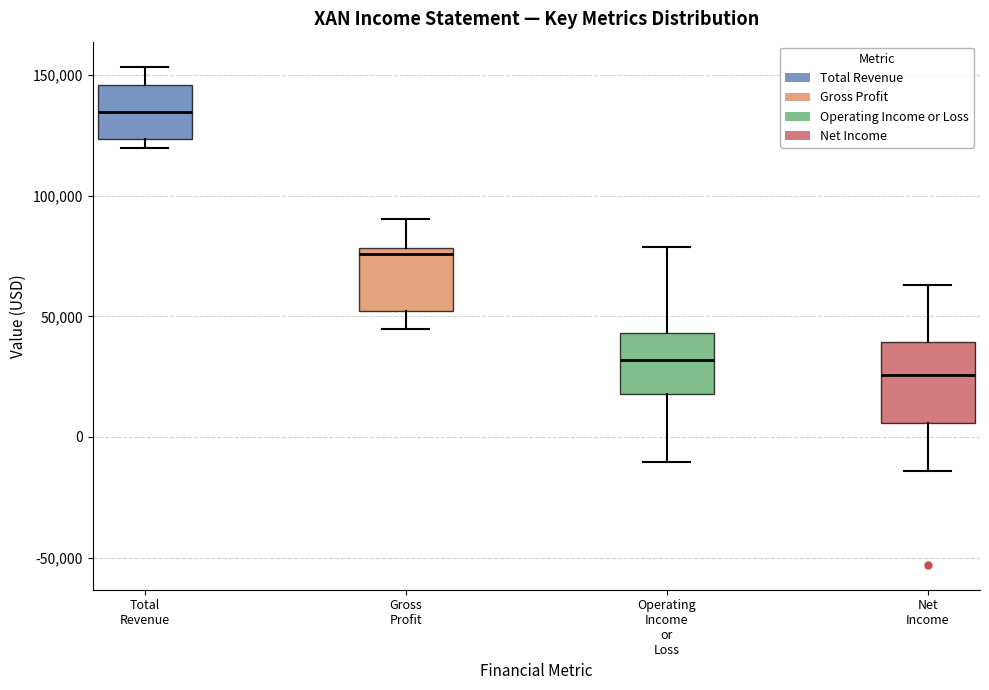

Where is the upper edge of the box for Net Income on the y-axis? The values are not printed on the chart, so give them approximately, as read against the axis.

40000